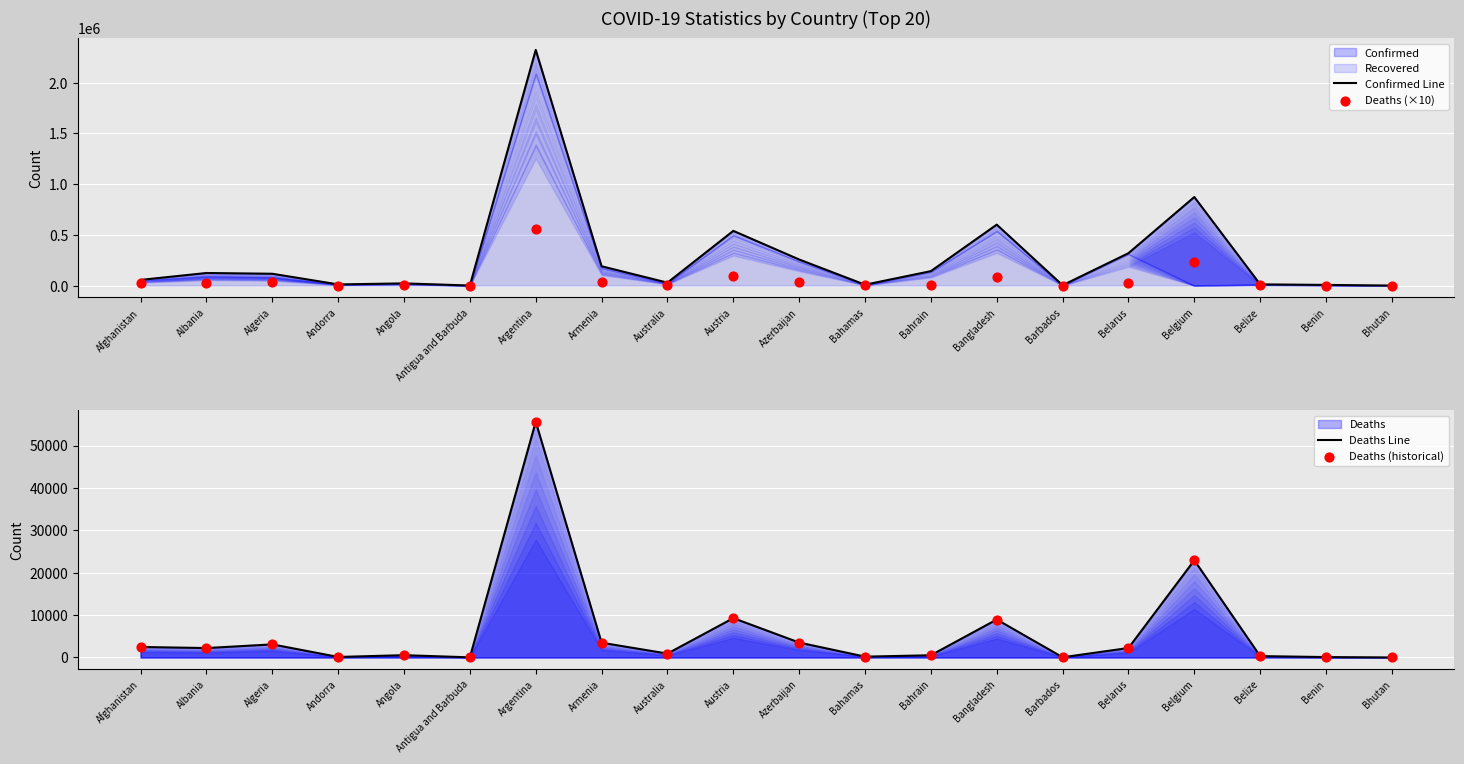

What is the total value across all series at Bhutan?

884